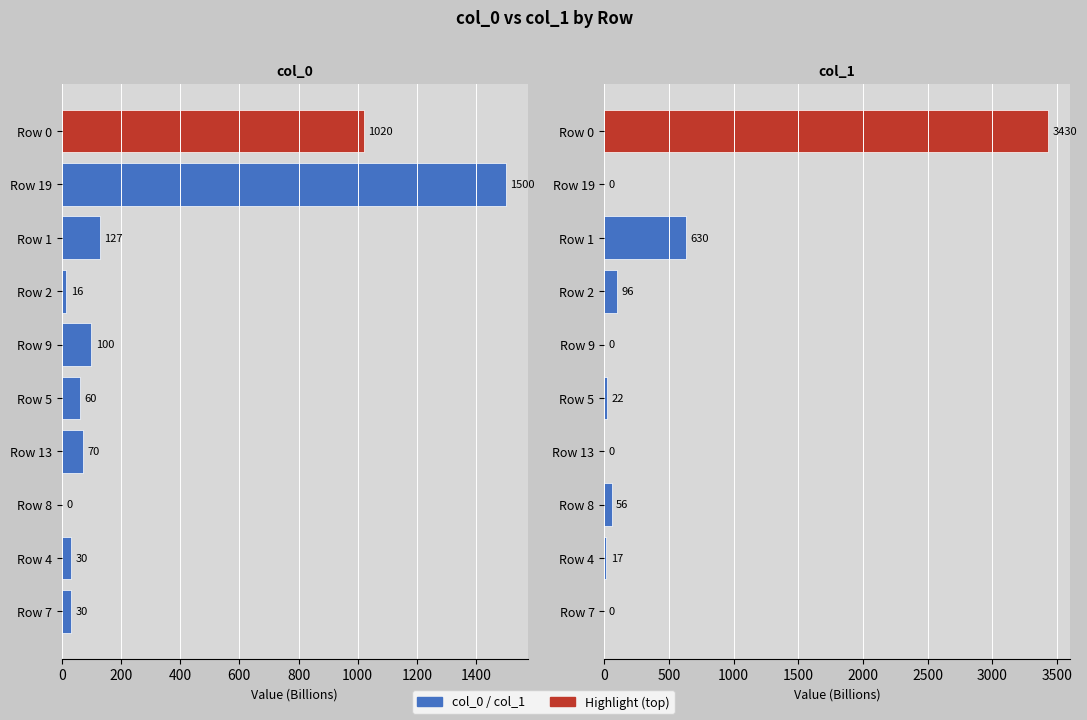

How many categories are shown in the chart?

10